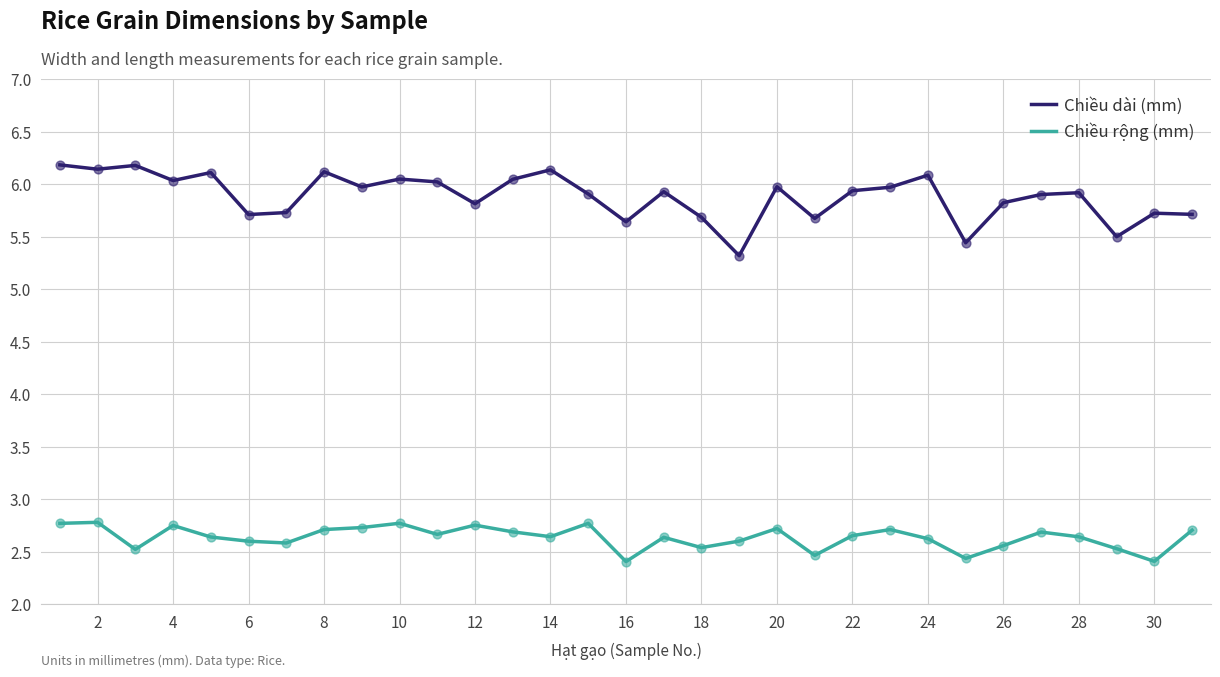

What are all the series names shown in the legend?

Chiều dài (mm), Chiều rộng (mm)